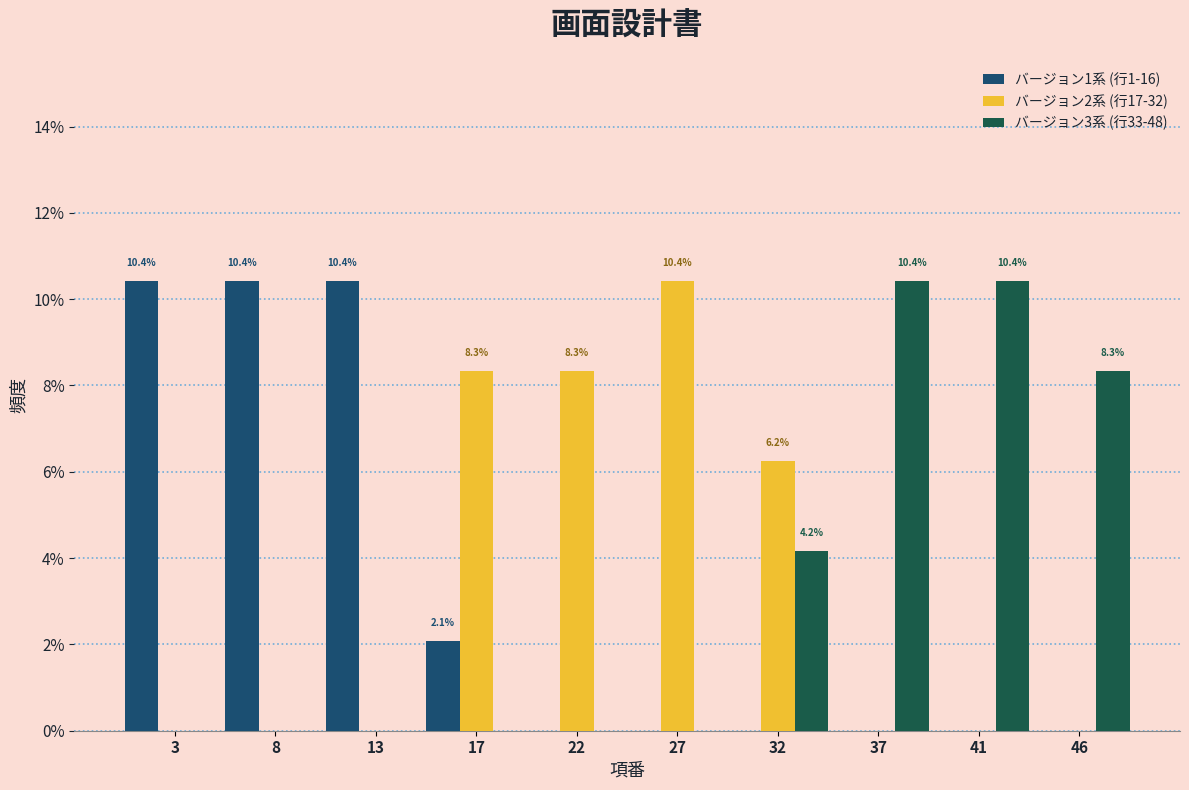

At which label is バージョン3系 (行33-48) closest to 5?

32